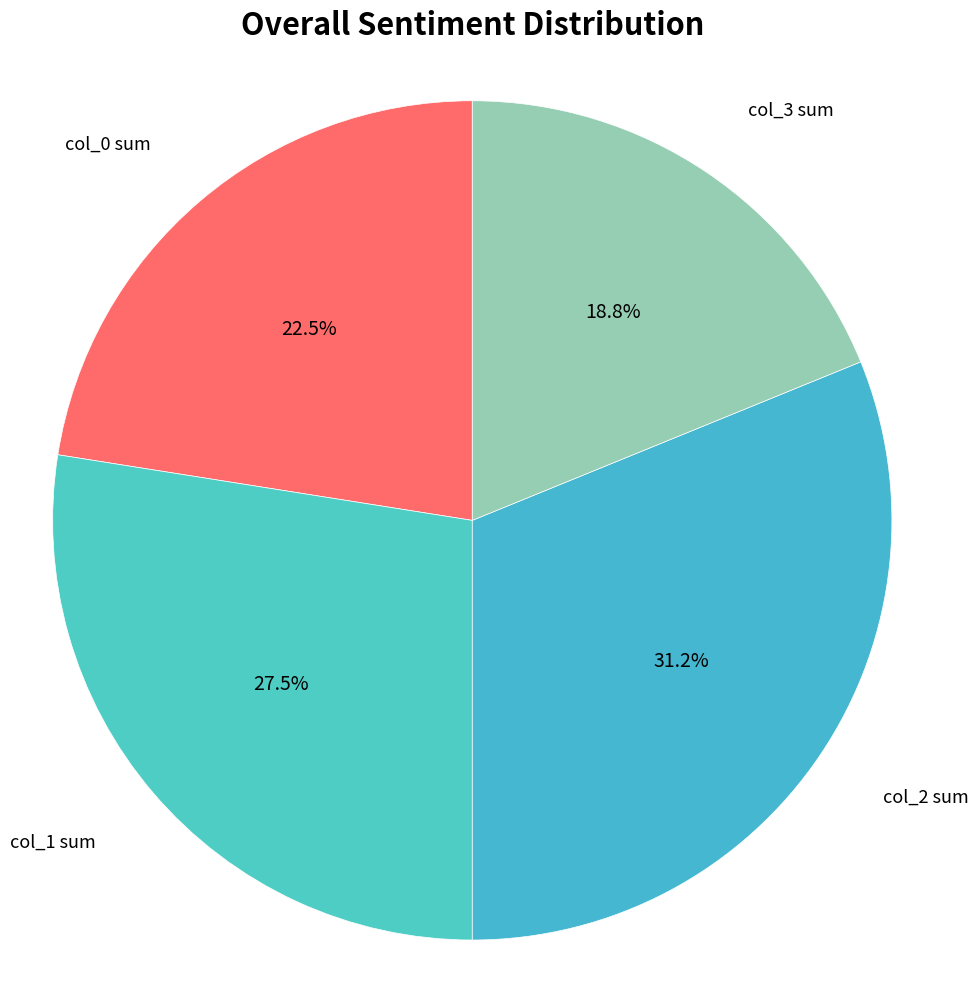

To the nearest percent, what is the average slice percentage?

25%